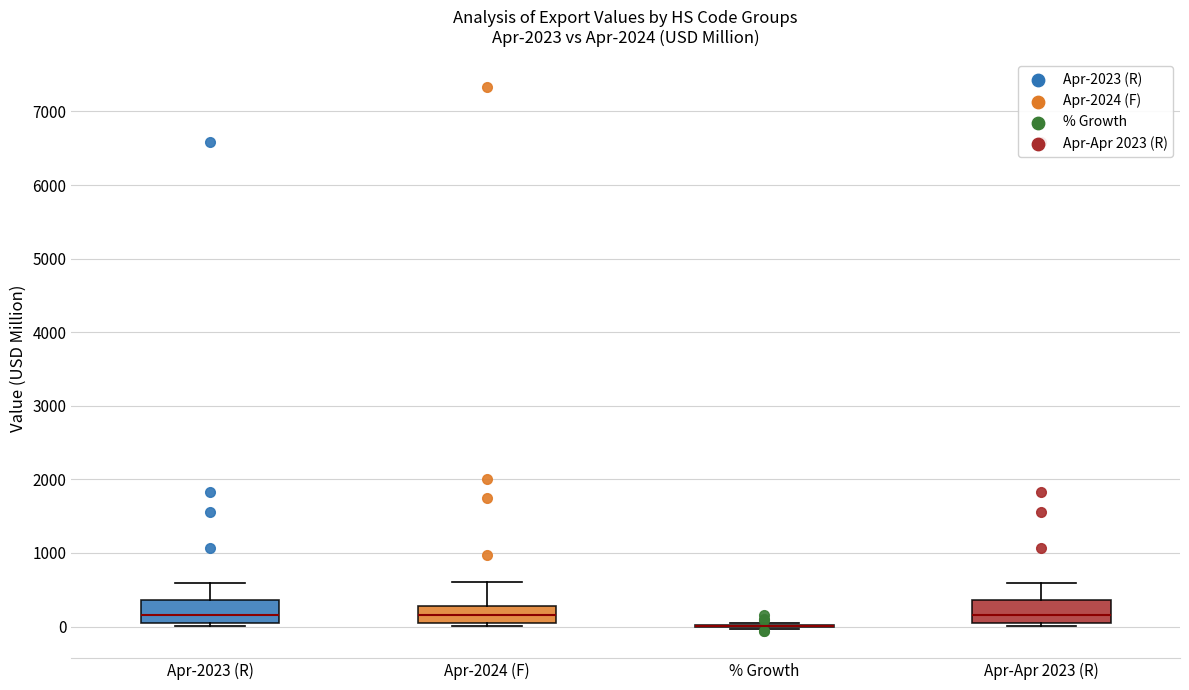

Reading left to right, read every box against the y-axis: the position of its median line, the range the box covers, and the ends of its whiskers. The values are not printed on the chart, so give them approximately, as read against the axis.

Apr-2023 (R): median 200, box 0 to 400, whiskers 0 (just below the box's lower edge) to 600
Apr-2024 (F): median 200, box 0 to 300, whiskers 0 (just below the box's lower edge) to 600
% Growth: box collapsed to a line at 0, whiskers 0 to 0
Apr-Apr 2023 (R): median 200, box 0 to 400, whiskers 0 (just below the box's lower edge) to 600